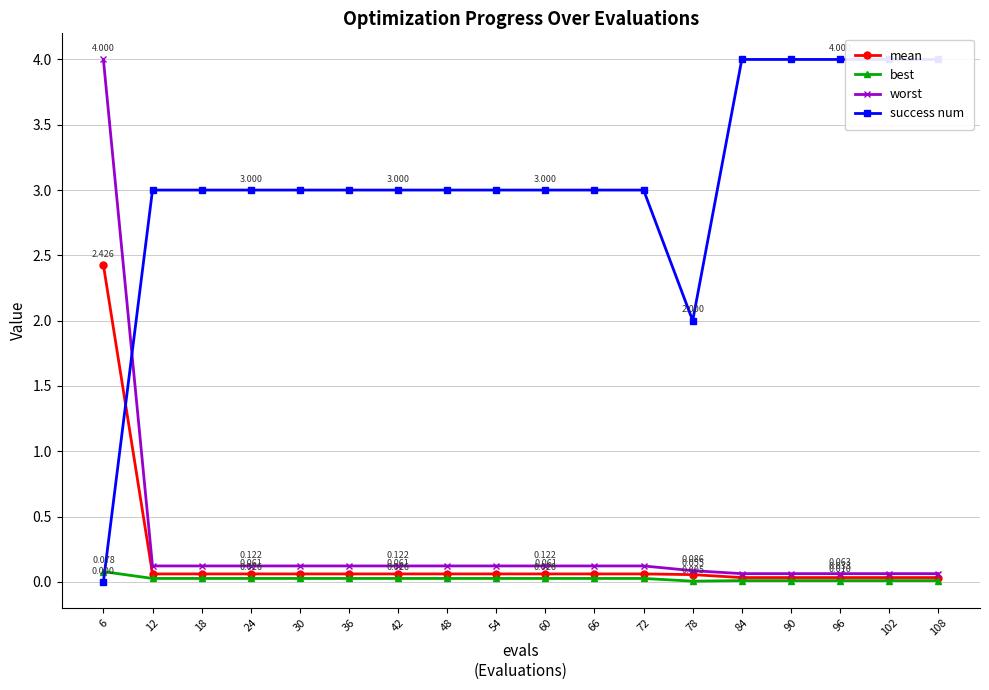

Which has a higher value, 78 or 12?

12